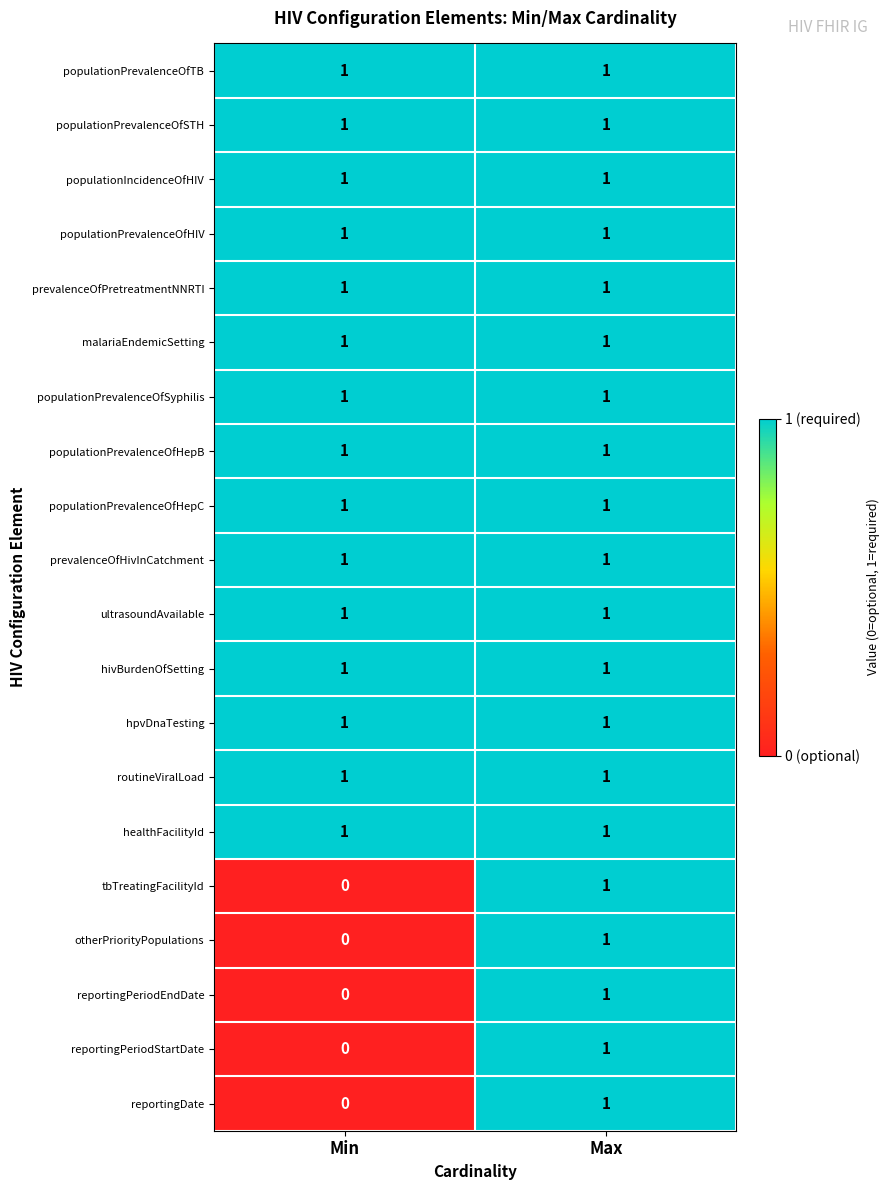

True or false: routineViralLoad has a value of 1 at Max.

True